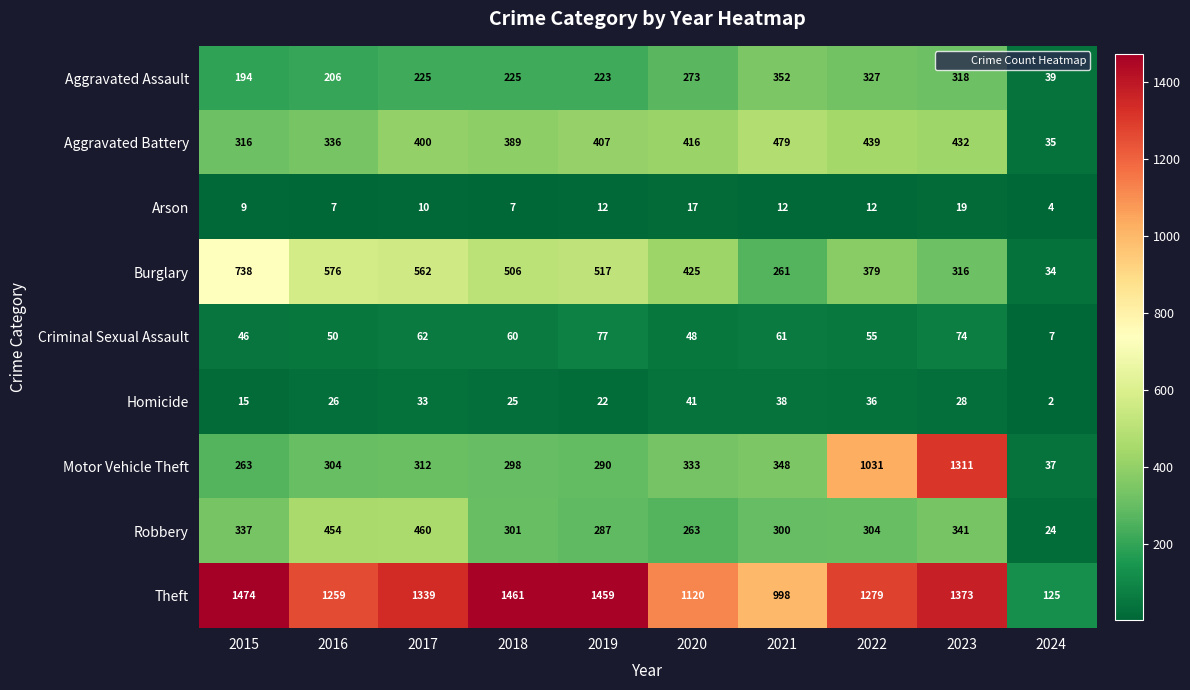

Which series has the largest range (max minus min)?

Theft